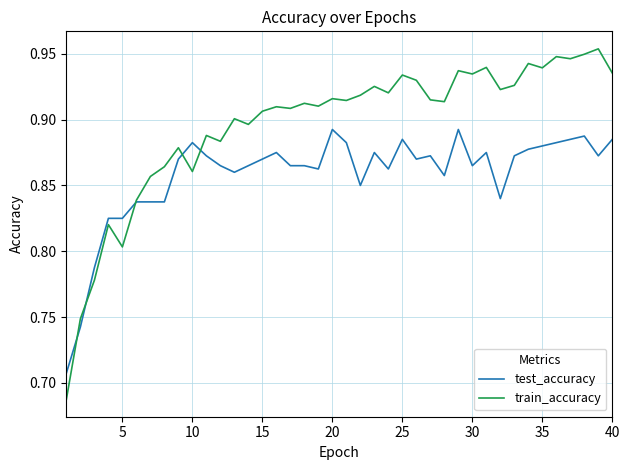

Which series has the largest total across all categories?

train_accuracy